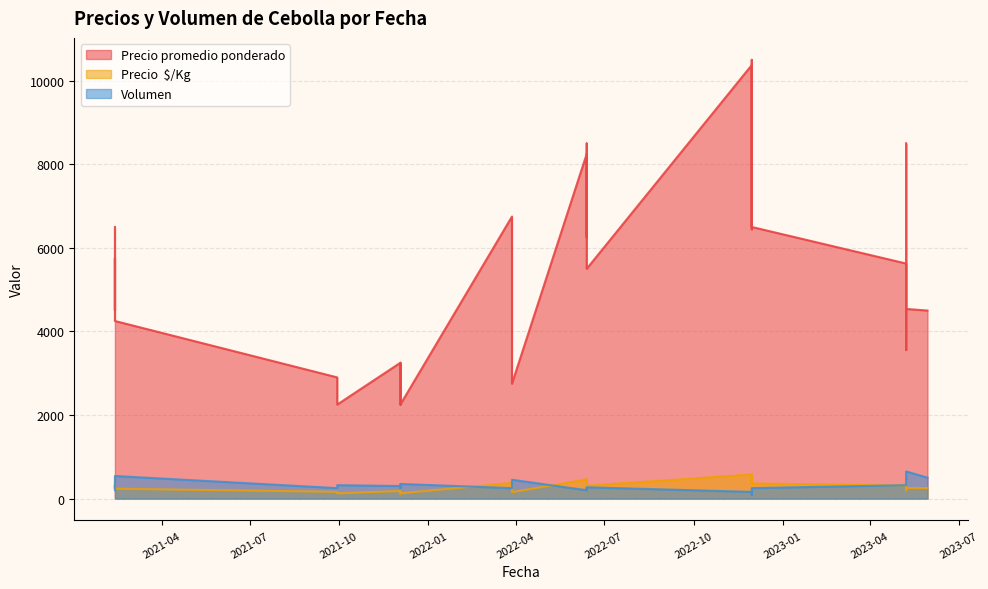

How many data points in Precio promedio ponderado are above 5500?

18